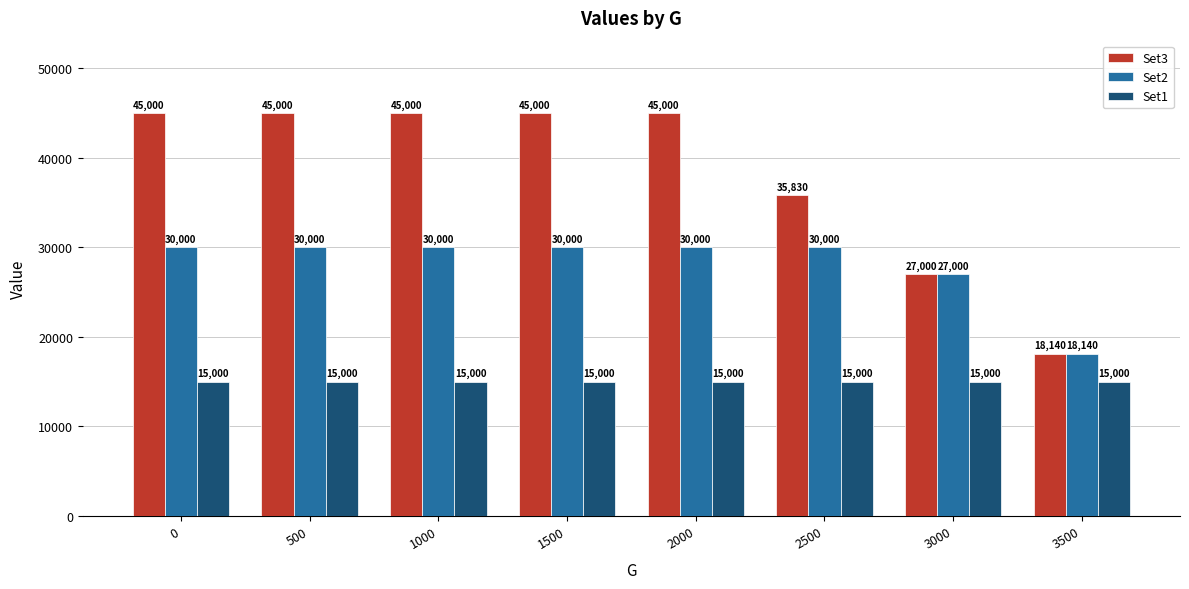

At how many categories does at least one series exceed 24475?

7